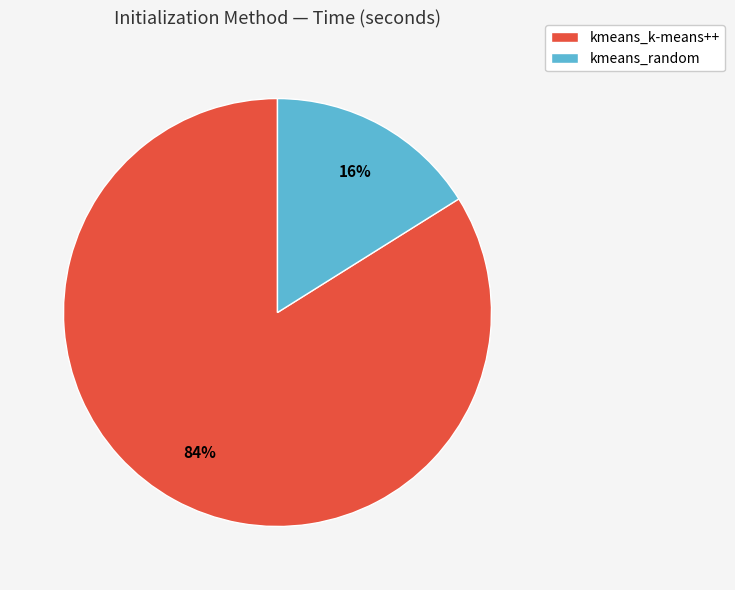

Approximately how many times larger is the value at kmeans_k-means++ compared to kmeans_random?

5.2